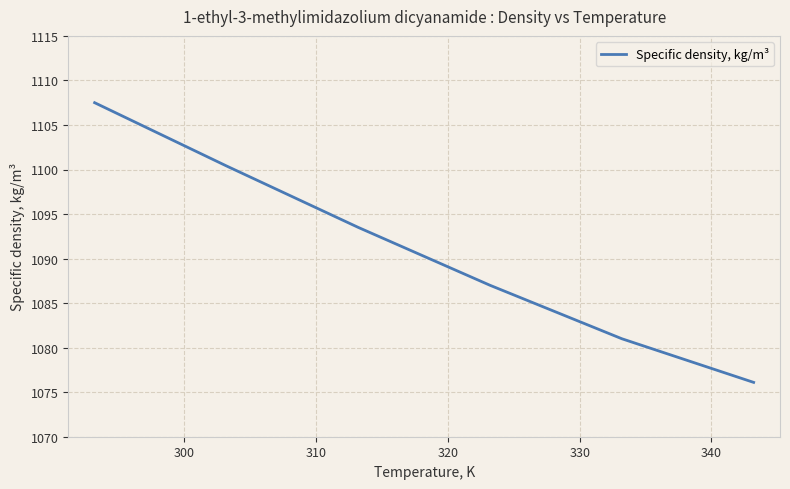

Reading right to left, what are all the values shown in this chart?

1076.1	1081.0	1087.0	1093.5	1100.4	1107.5